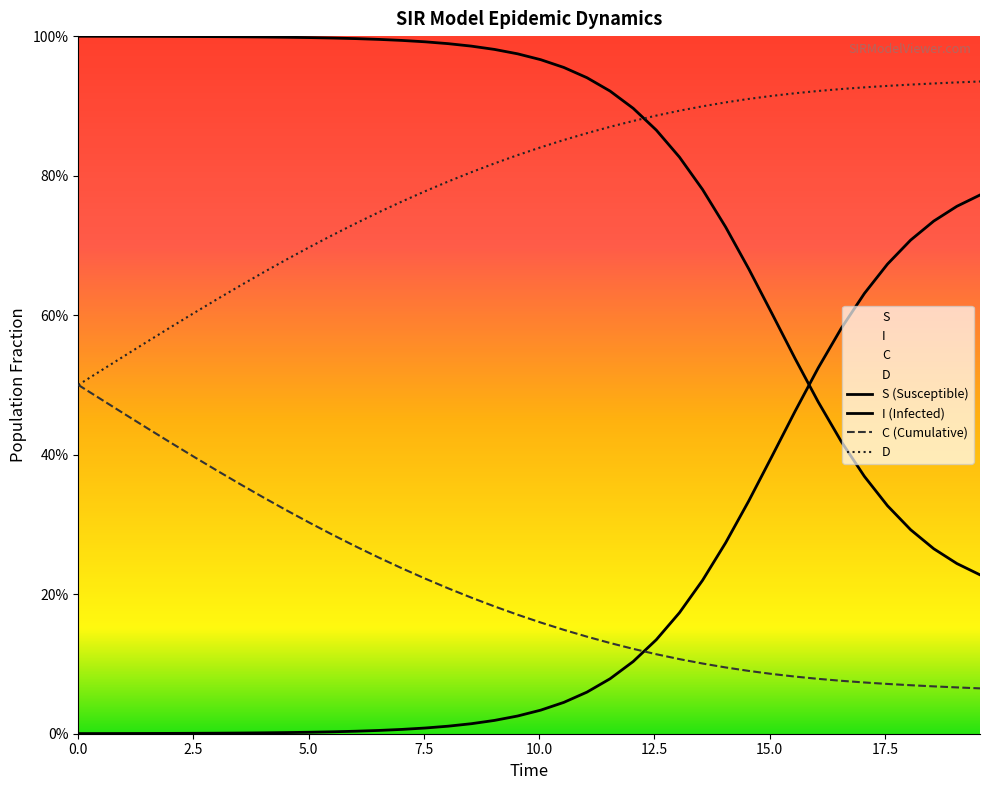

True or false: D and I intersect in this chart.

False